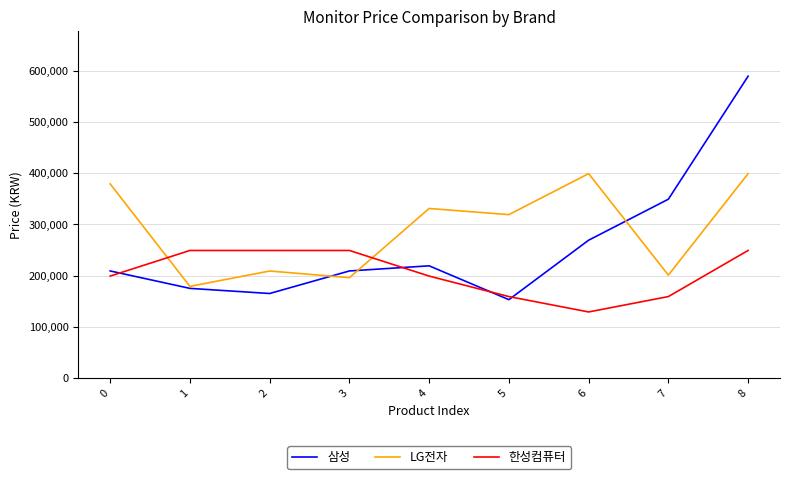

What is the total value across all series at 7?

708900